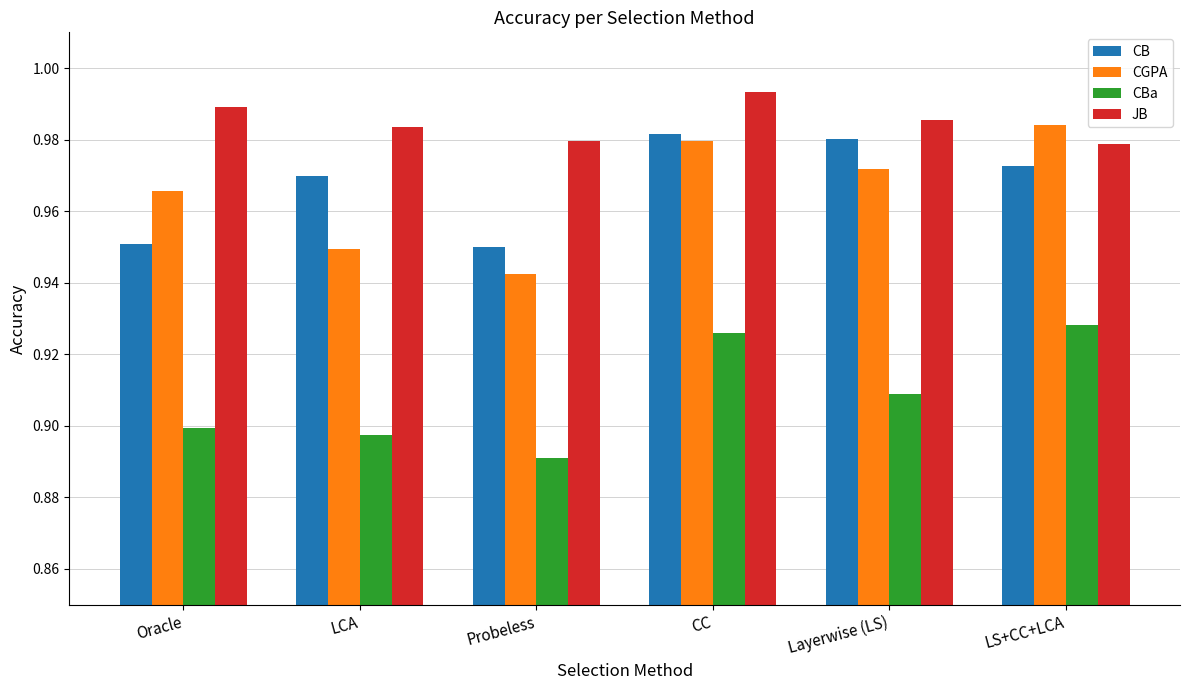

Count the number of categories in the chart.

6